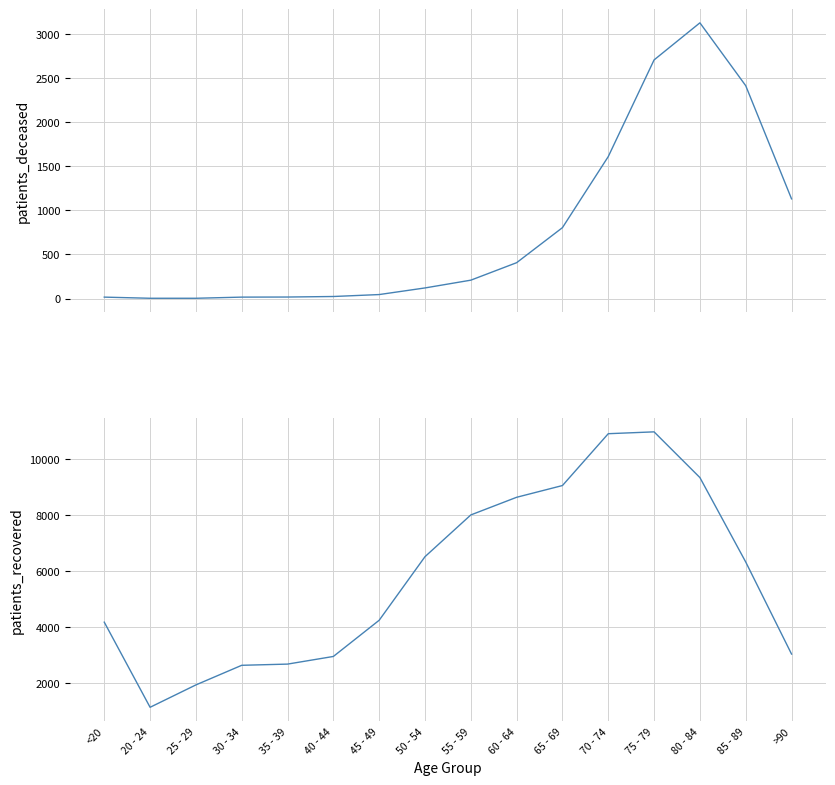

True or false: patients_recovered and patients_deceased intersect in this chart.

False